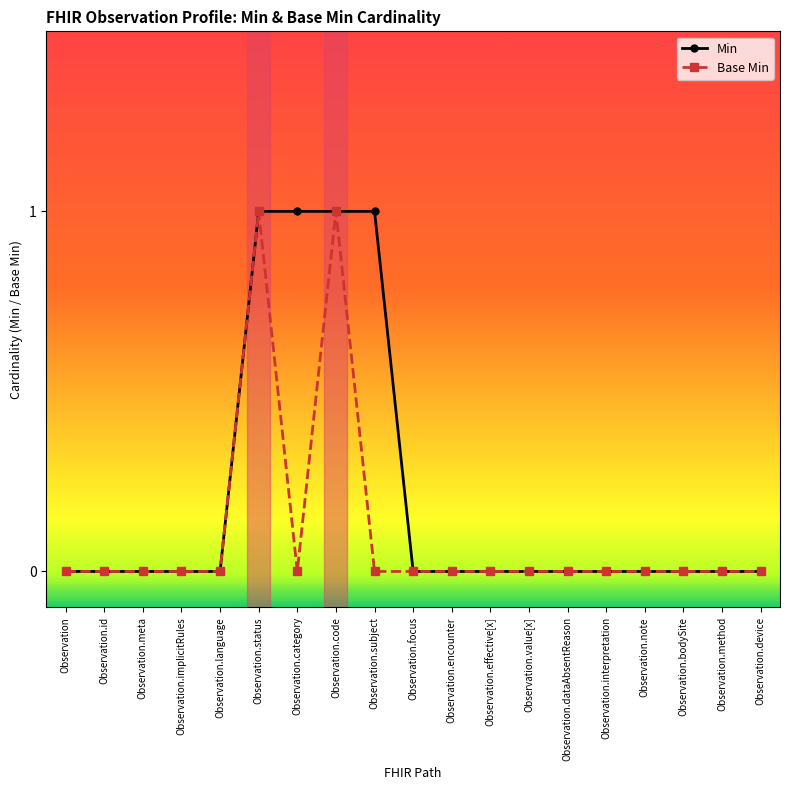

Is the value of Min at Observation.subject greater than the value of Base Min at Observation.encounter?

Yes